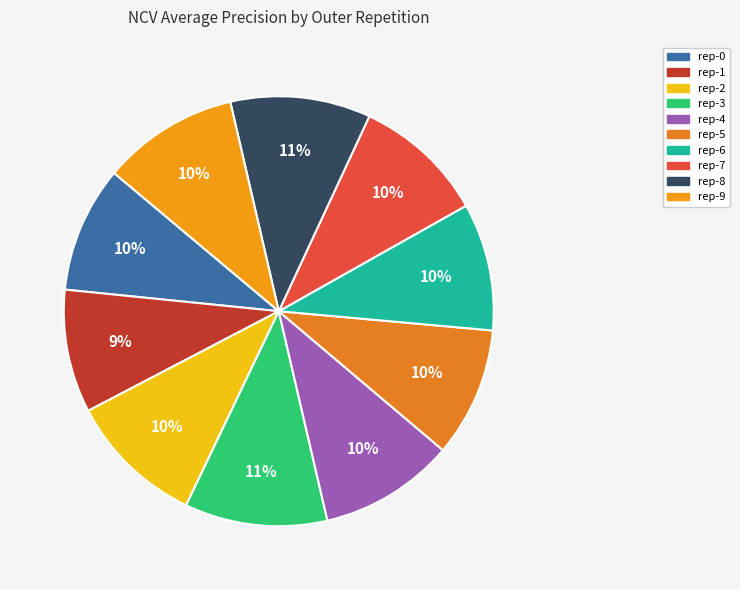

Is there any slice that represents more than half of the pie?

No